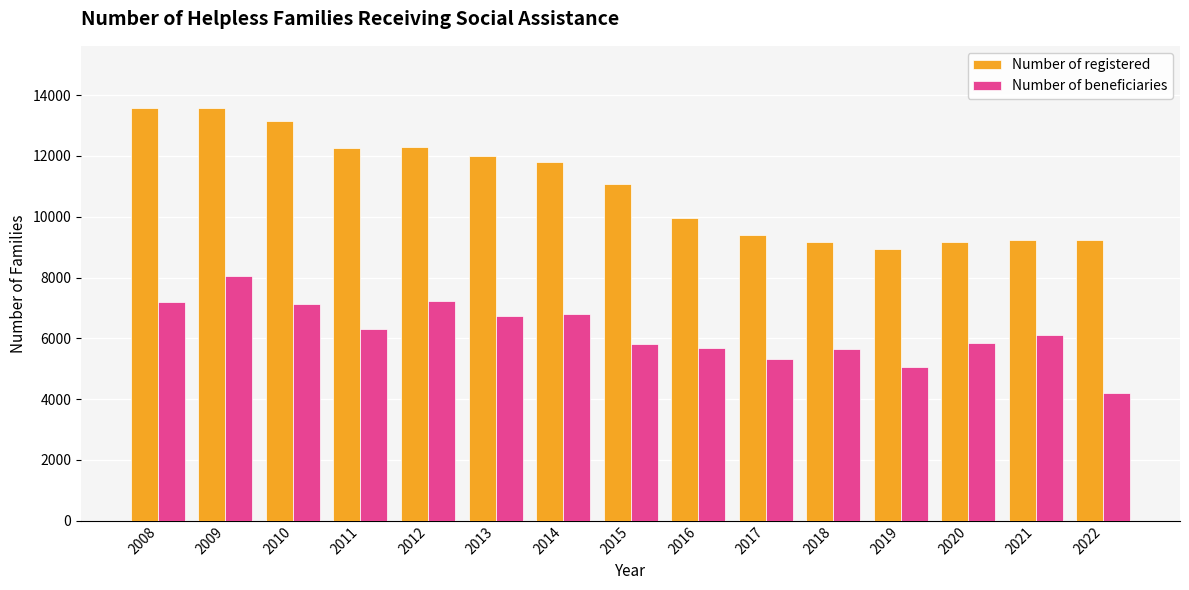

What is the minimum value for Number of beneficiaries?

4195